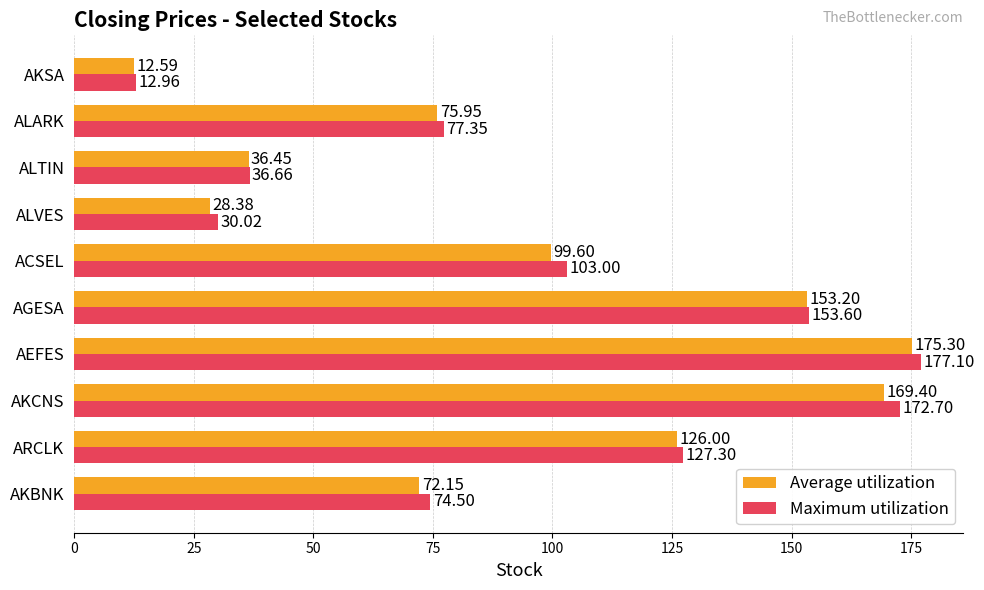

What is the difference between the Maximum utilization values at AGESA and AEFES?

23.5